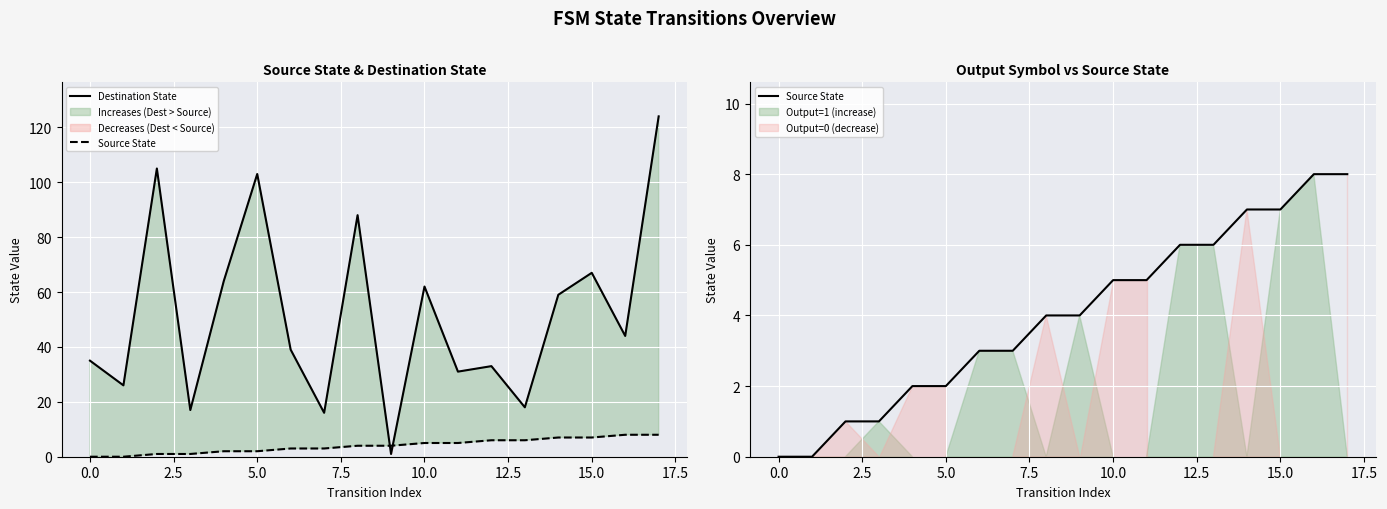

After their last crossing, which series has the higher values: Source State or Destination State?

Destination State